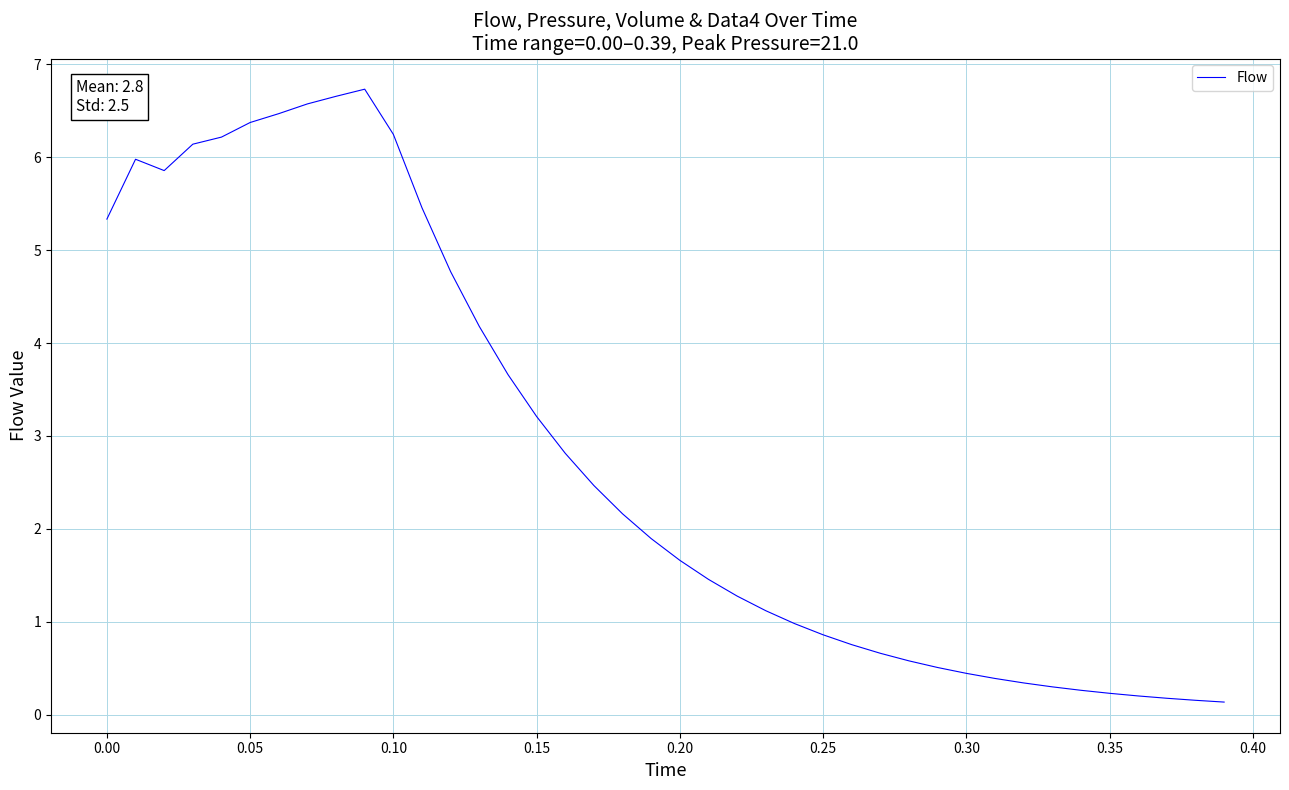

What is the smallest value displayed?

0.1